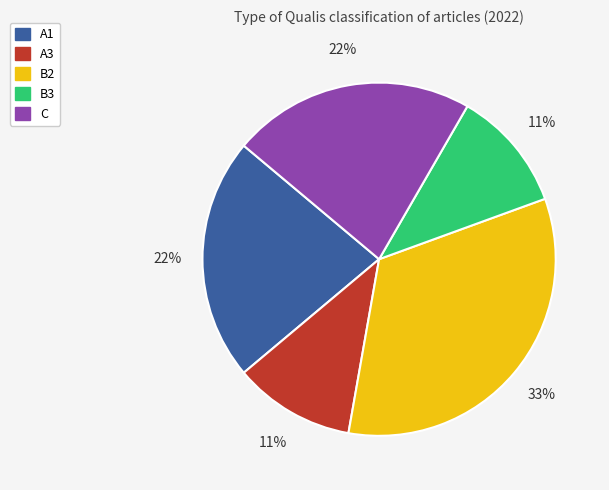

Count the number of slices in the pie.

5